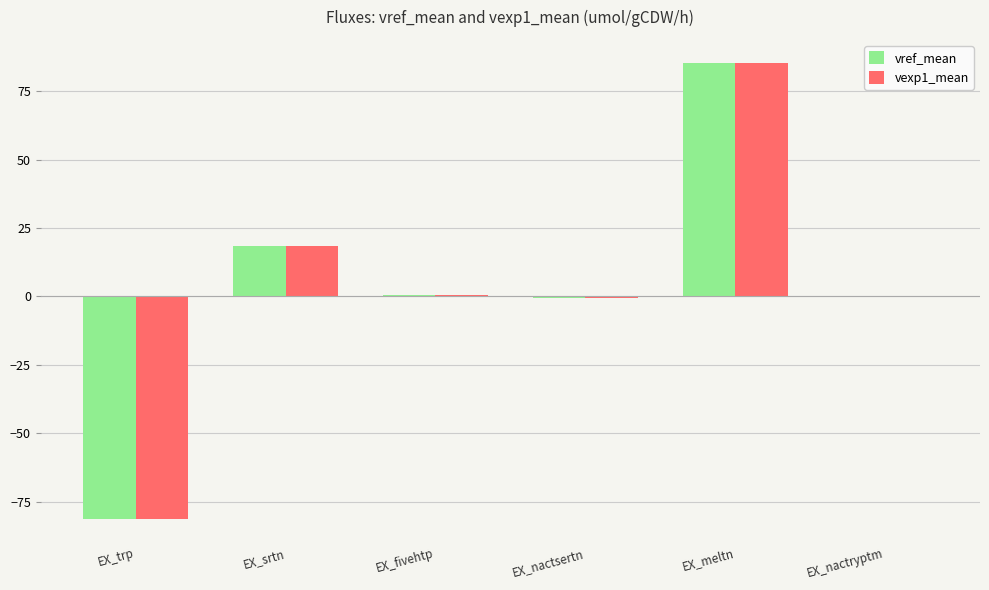

At which category is the sum across all series the highest?

EX_meltn